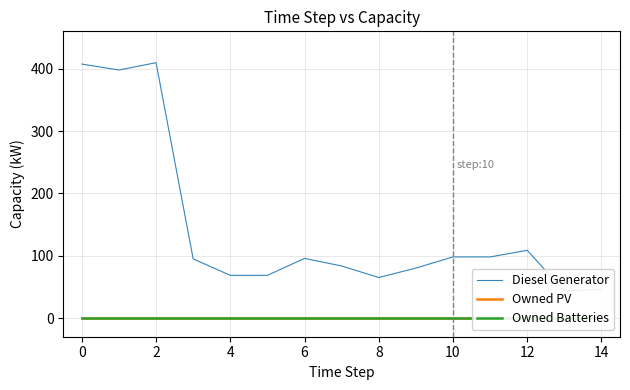

Does the chart have visible grid lines?

Yes